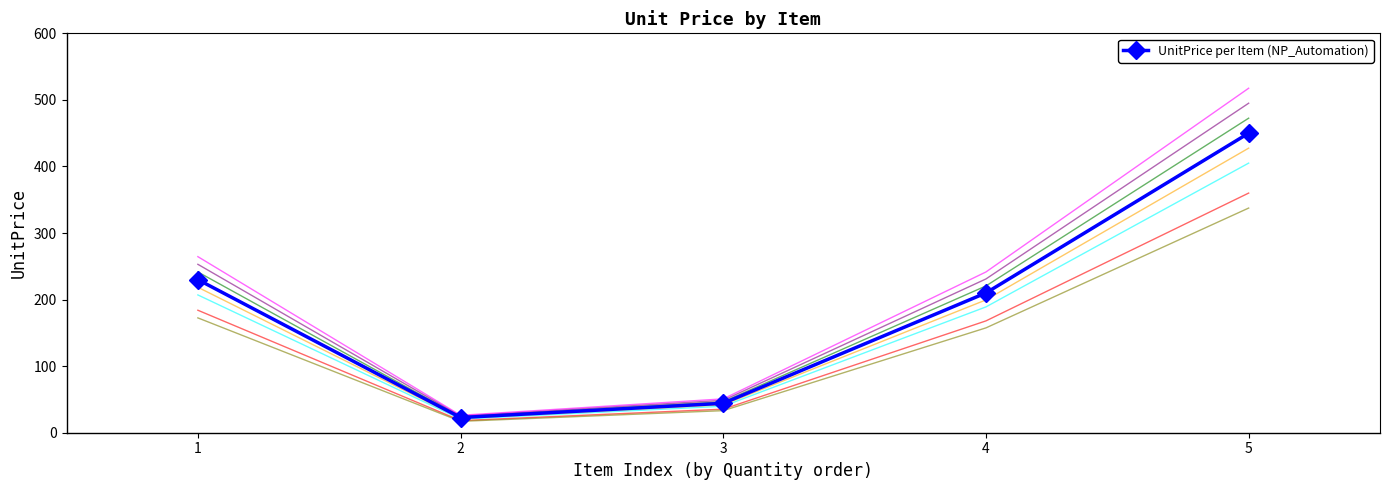

Read the value at 5.

450.0